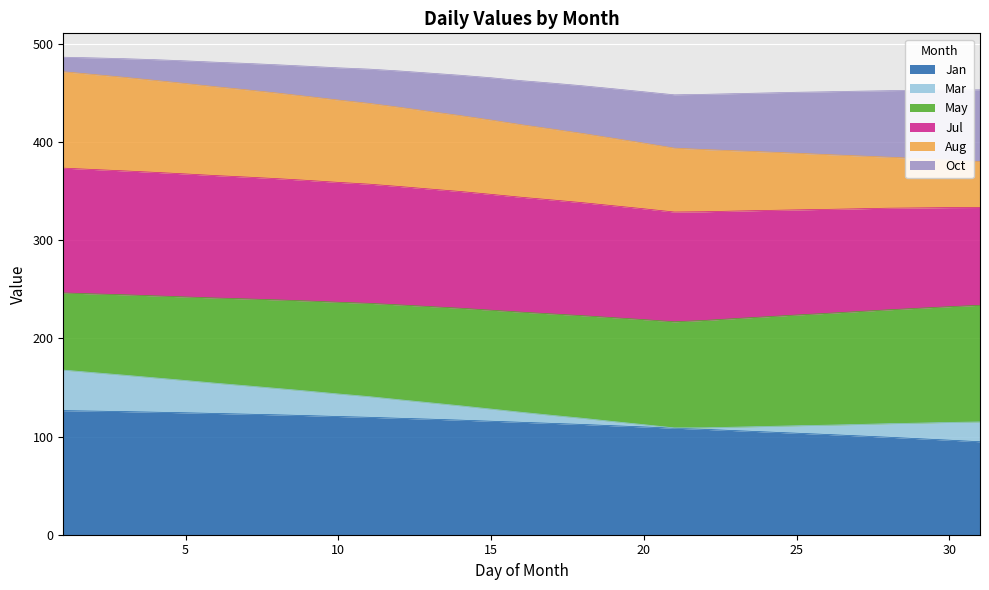

What is the maximum value for Jan?

126.4